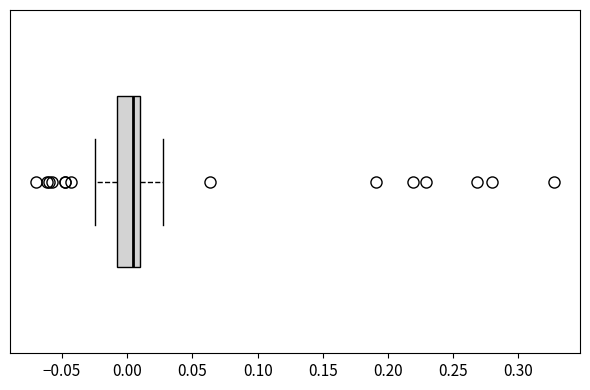

Transcribe this box plot: give where the median line is, the range the box spans, and where the two whiskers end, as read against the x-axis. The values are not printed on the chart, so give them approximately, as read against the axis.

median 0.005, box -0.010 to 0.010, whiskers -0.025 to 0.030